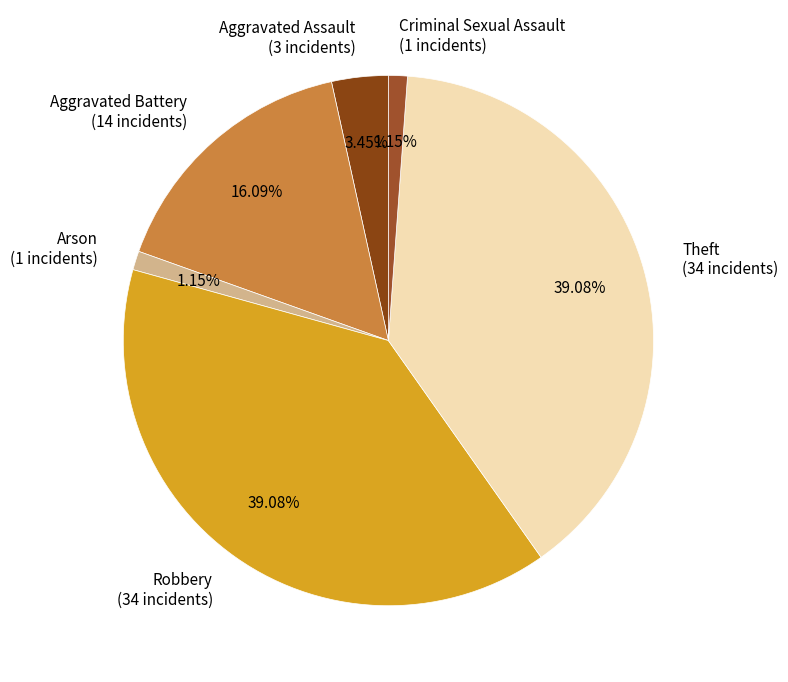

True or false: Robbery accounts for 39% of the total.

True